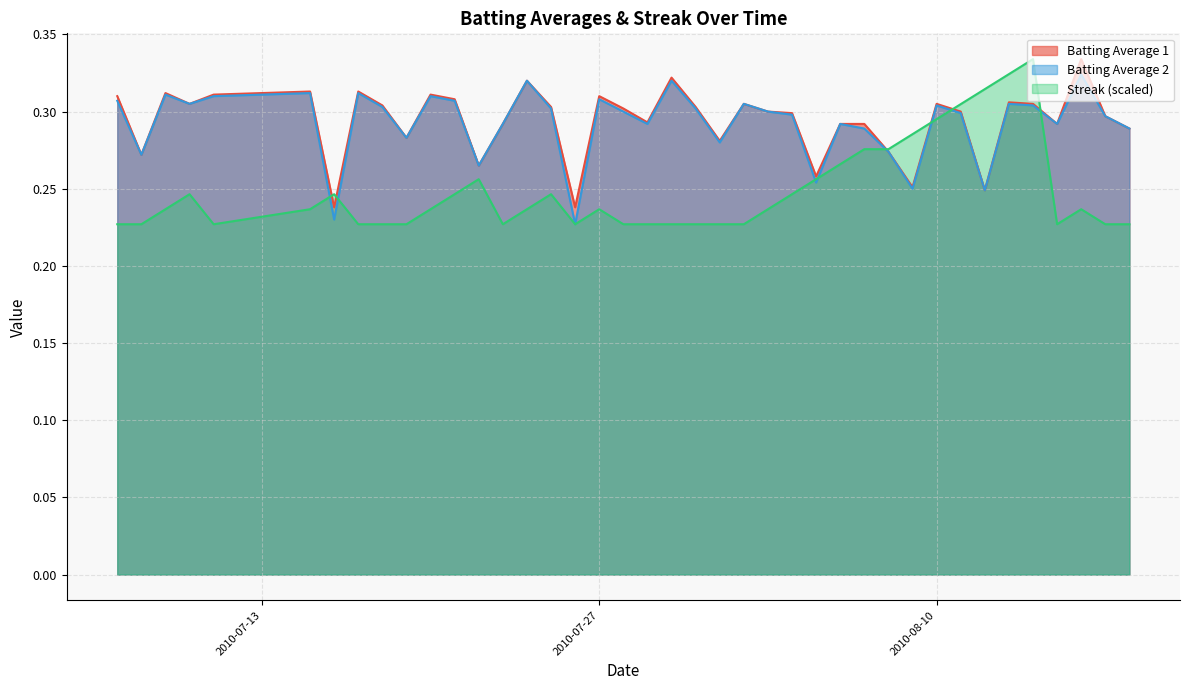

True or false: Streak has more than 2 points higher than both neighbors.

True